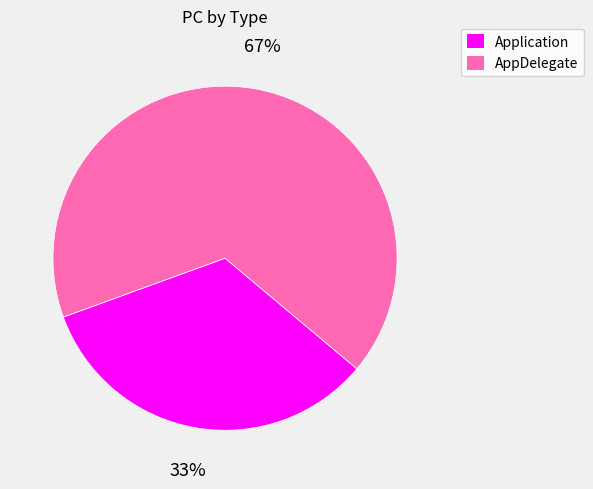

What is the ratio of the value at AppDelegate to the value at Application?

2.0